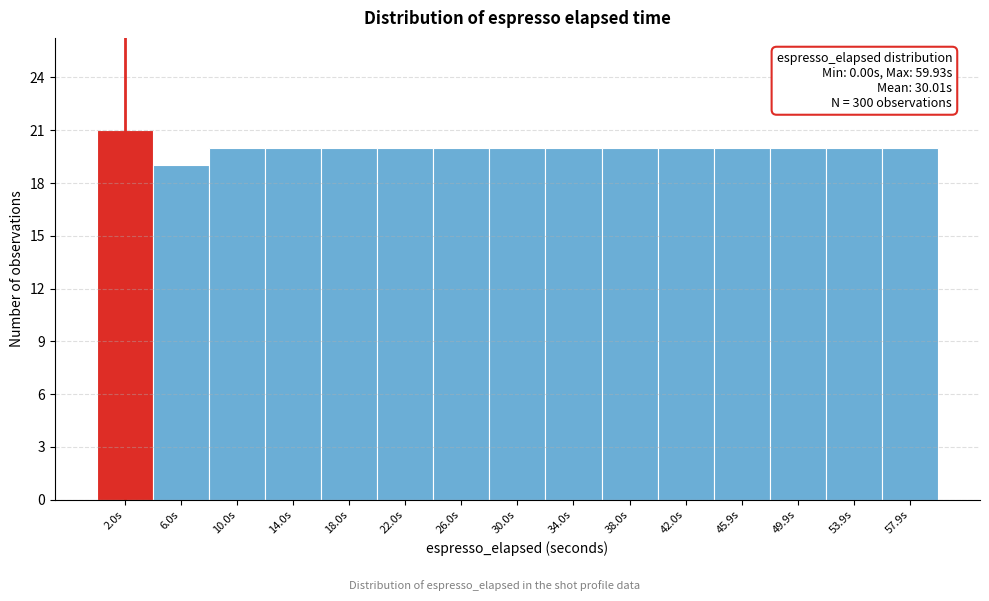

Which range on the x-axis has the tallest bar?

0 to 4